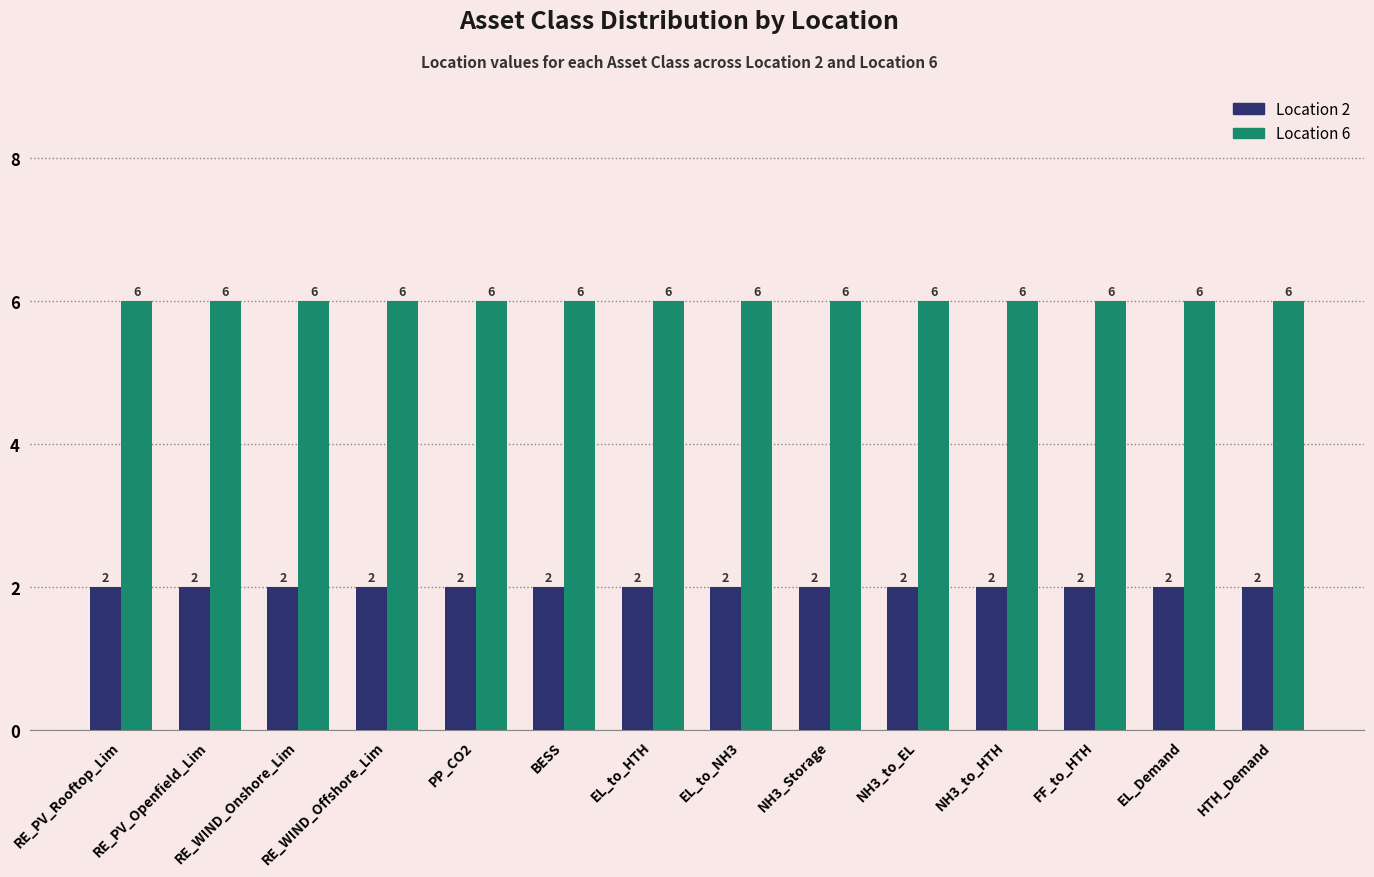

Is the value of Location 6 at RE_PV_Openfield_Lim greater than the value of Location 2 at NH3_to_EL?

Yes